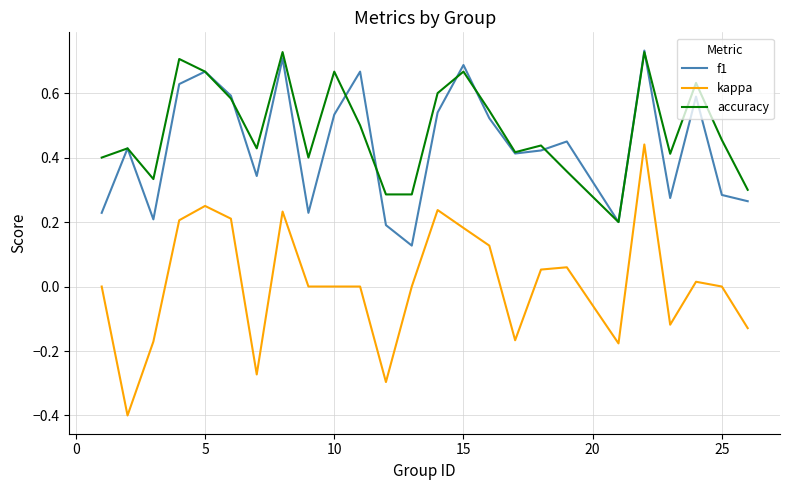

What is the minimum value shown in the chart?

-0.4